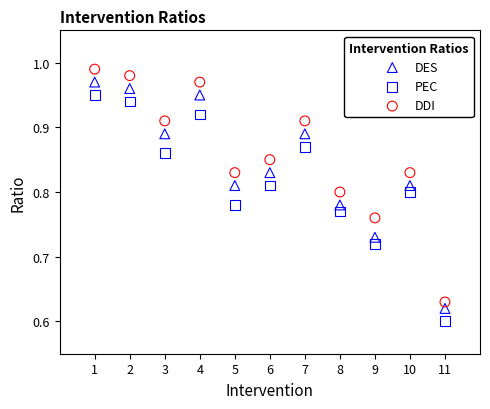

What are all the series names shown in the legend?

DES, PEC, DDI